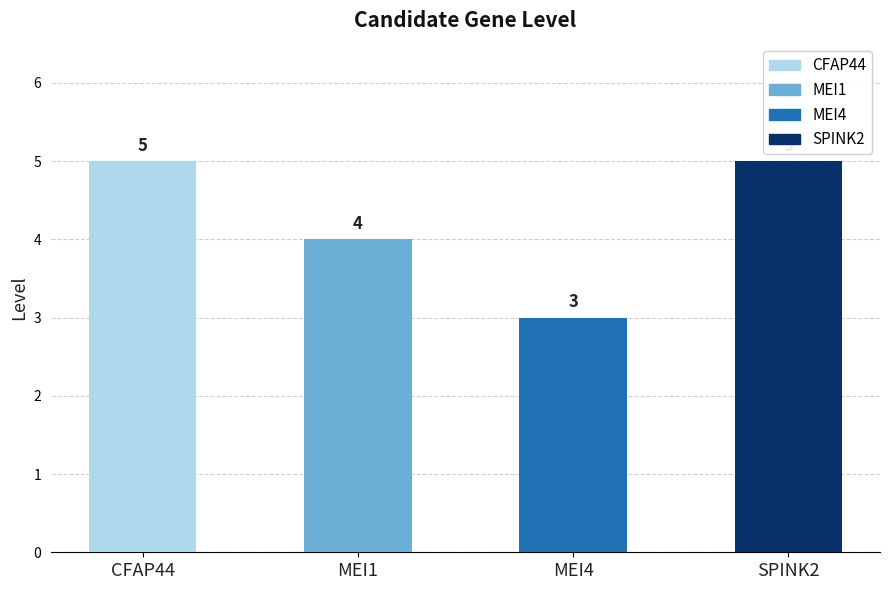

What is the label of the 3rd bar from the right?

MEI1